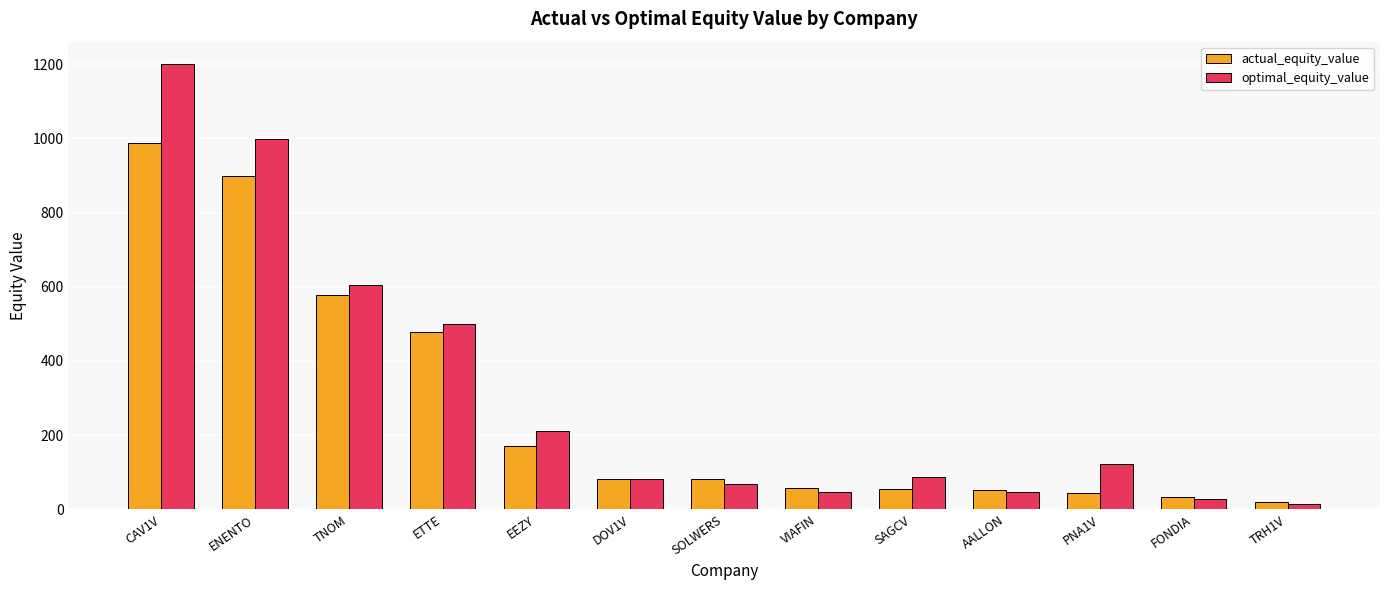

What is the sum of all optimal_equity_value values?

4006.4